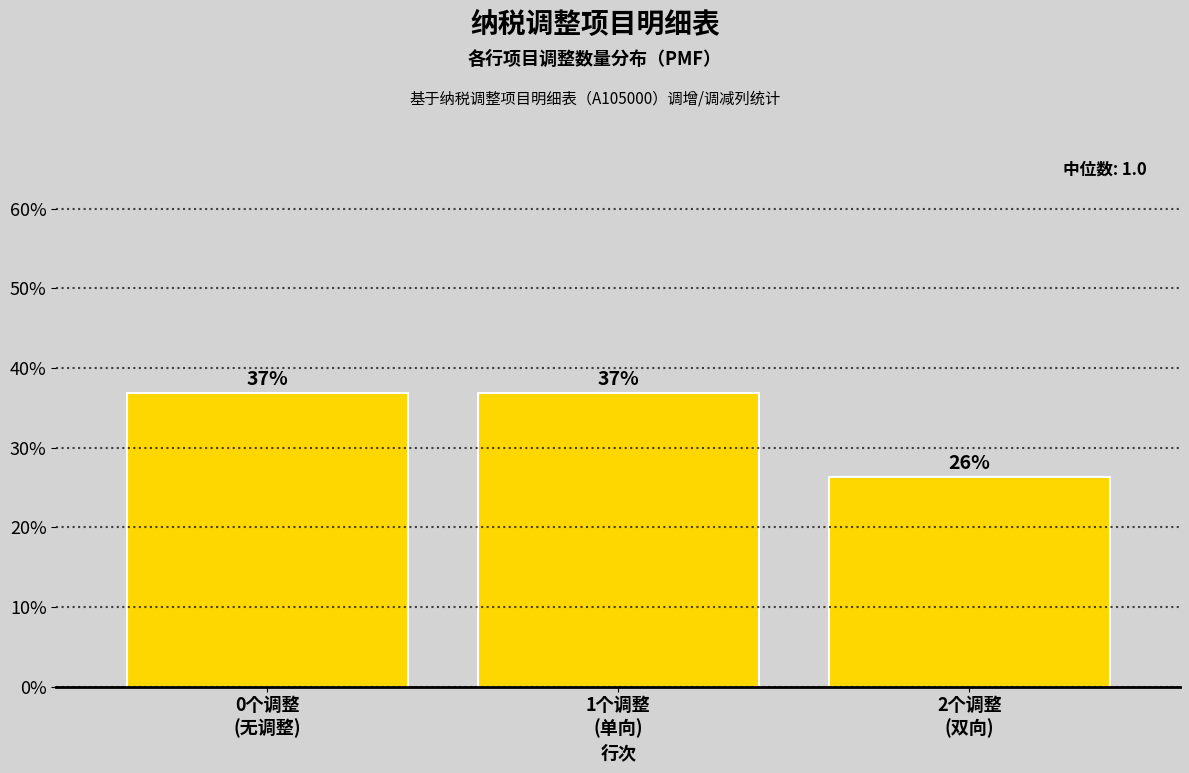

What is the sum of all values?

100.0